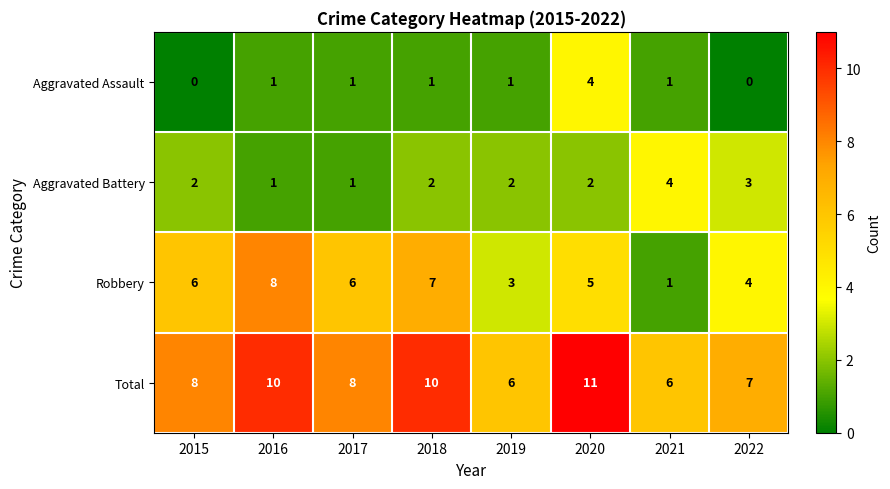

Is it true that Aggravated Assault equals 1 at 2018?

True